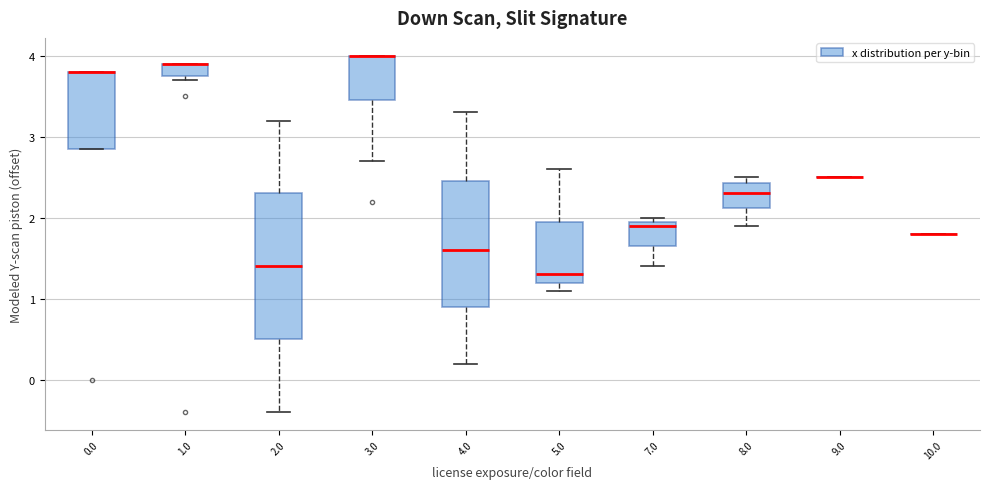

Where is the upper edge of the box at x = 7.0 on the y-axis? The values are not printed on the chart, so give them approximately, as read against the axis.

2.0